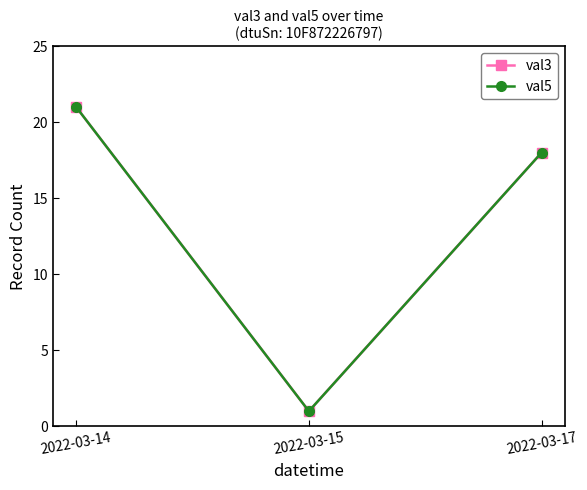

Rank the series at 2022-03-15 from highest to lowest value.

val3, val5